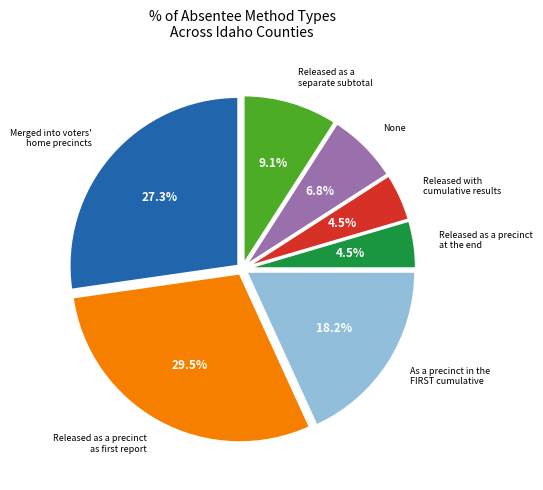

Is there any slice that represents more than half of the pie?

No